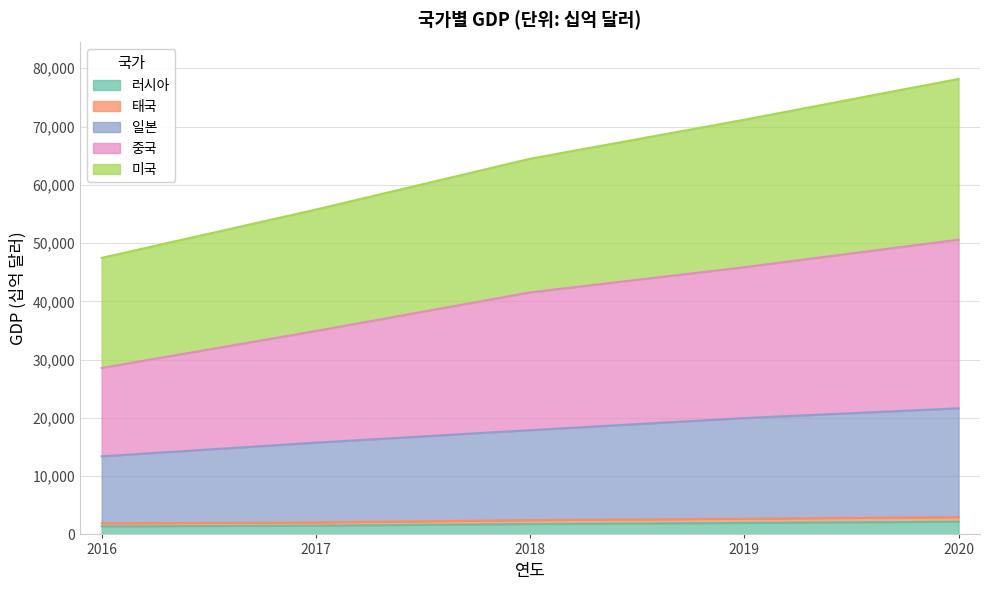

The 러시아 series shows 1384 at 2016. True or false?

True